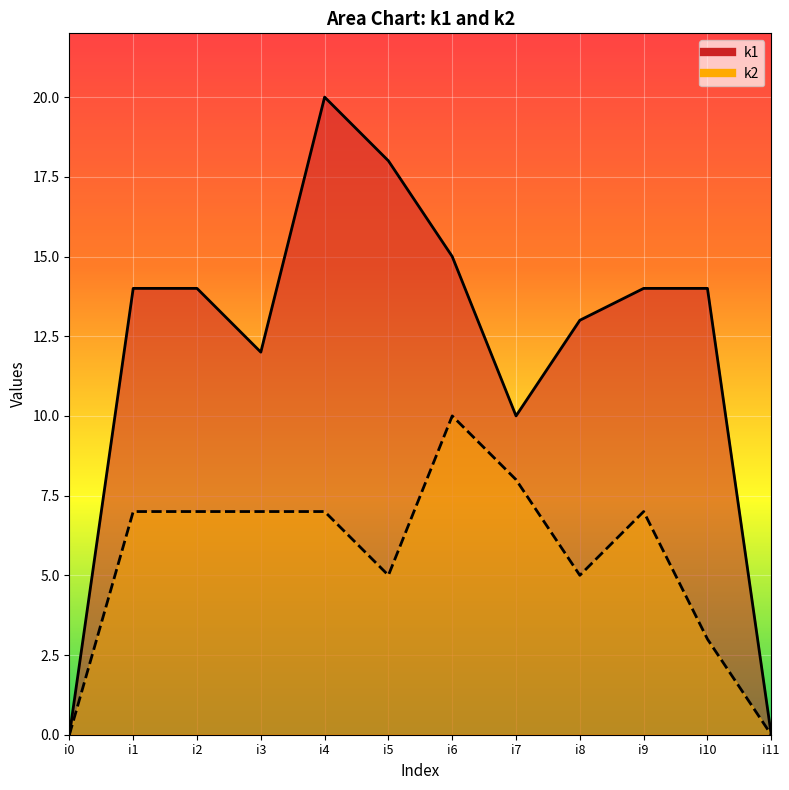

At which label does k2 first exceed 7?

i6